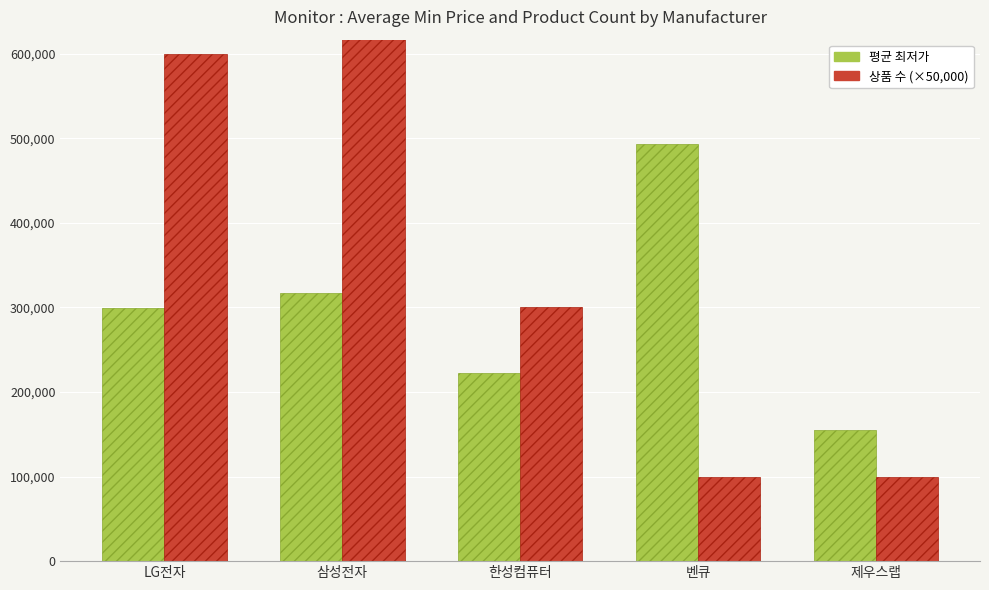

What is the difference between the maximum and minimum values in the 평균 최저가 series?

338410.0